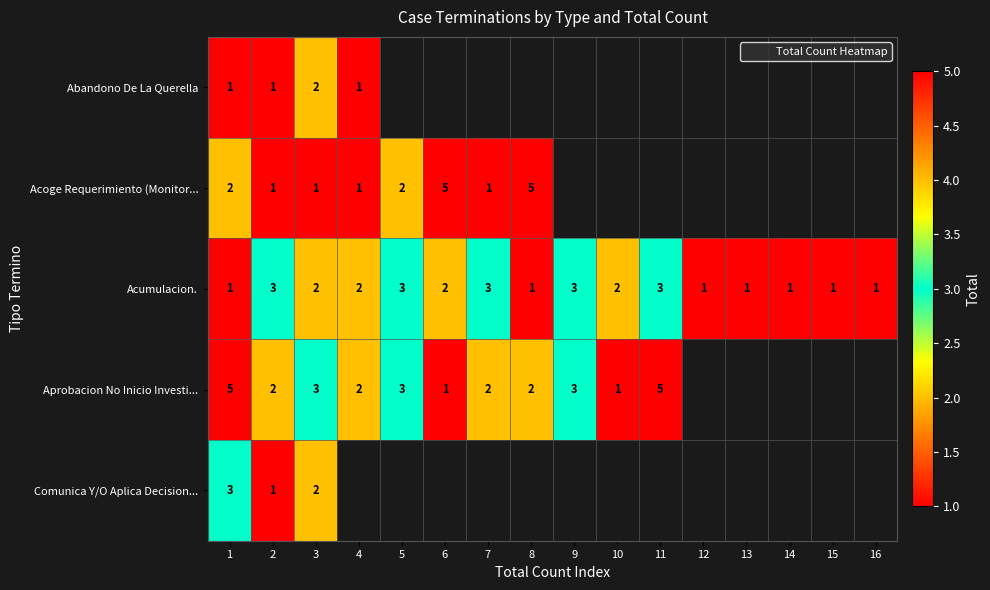

What is the total value across all series at 3?

10